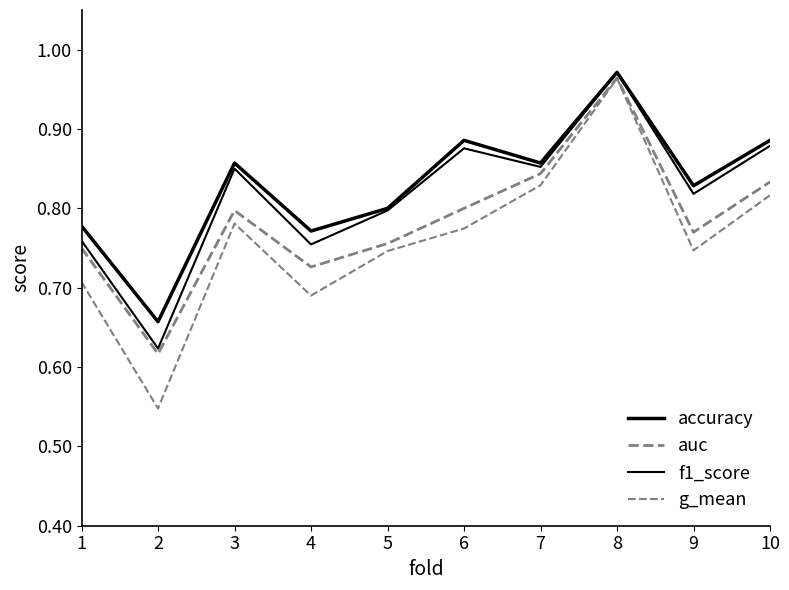

In f1_score, how many points are higher than both neighbors (excluding endpoints)?

3